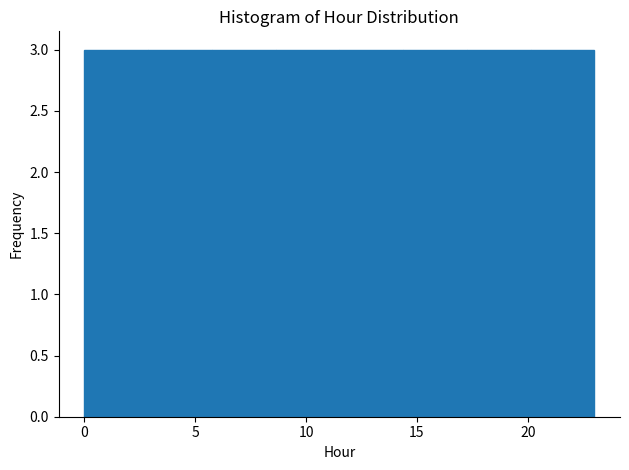

Reading left to right, list every bar in this chart as the range it spans on the x-axis followed by its height. Neither the bar edges nor the heights are printed on the chart, so give them approximately, as read against the axes.

0.0 to 3.0: 3
3.0 to 6.0: 3
6.0 to 8.5: 3
8.5 to 11.5: 3
11.5 to 14.5: 3
14.5 to 17.5: 3
17.5 to 20.0: 3
20.0 to 23.0: 3